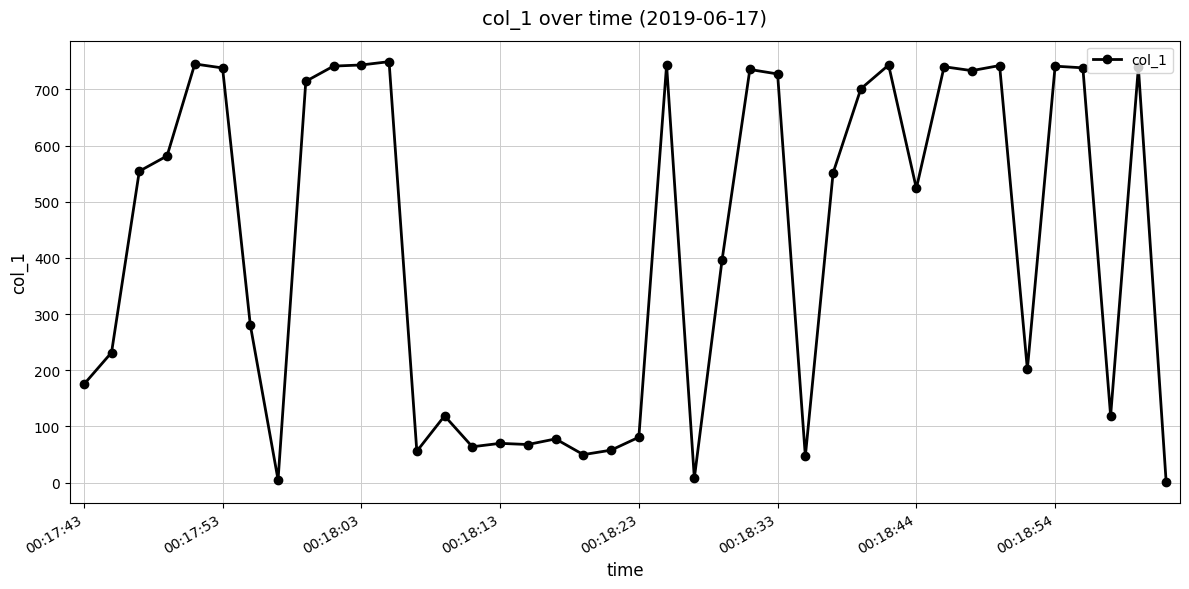

What is the value of the 5th point from the left?

745.4